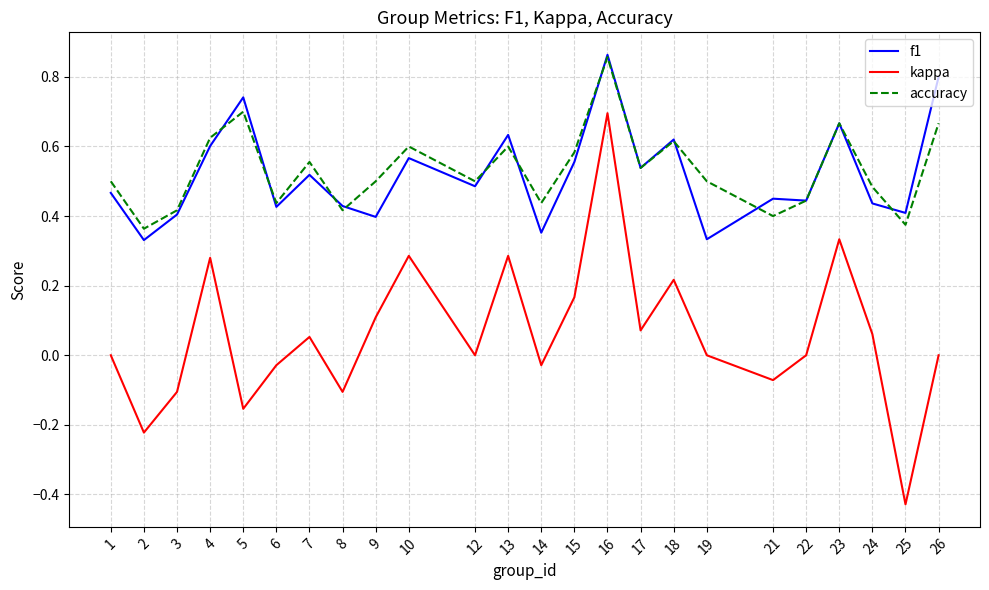

What is the sum of all kappa values?

1.4